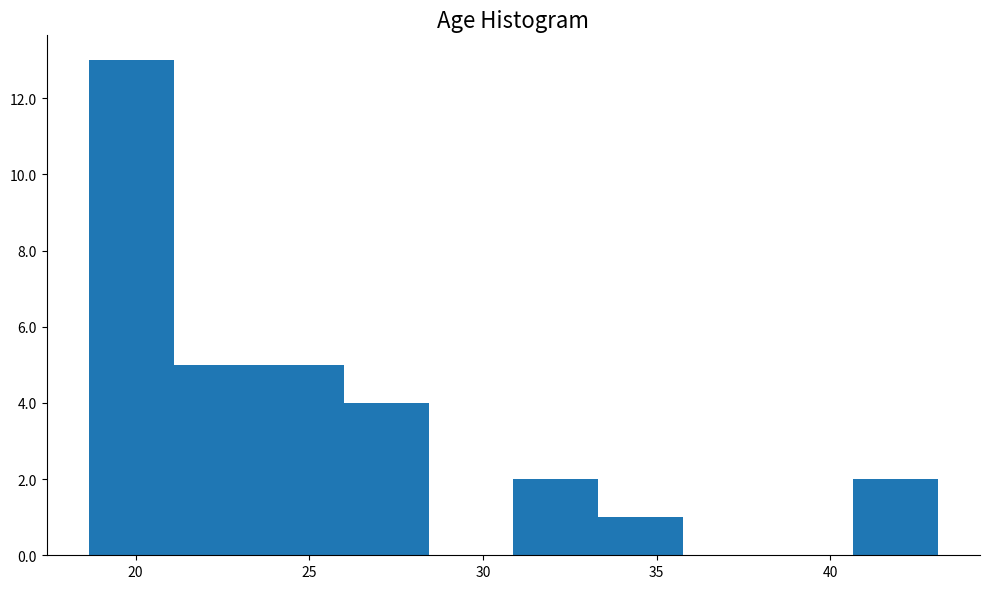

How tall is the bar that spans 33.5 to 36.0 on the x-axis? Neither the bar edges nor the heights are printed on the chart, so give them approximately, as read against the axes.

1